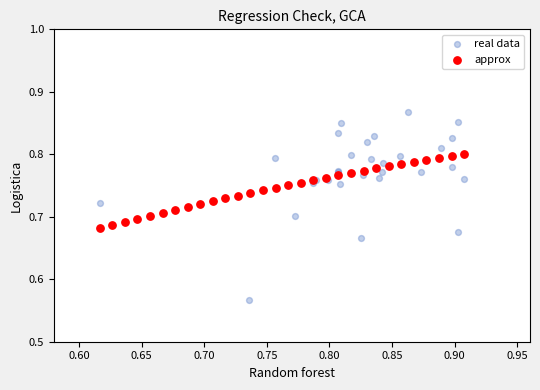

What are all the series names shown in the legend?

real data, approx